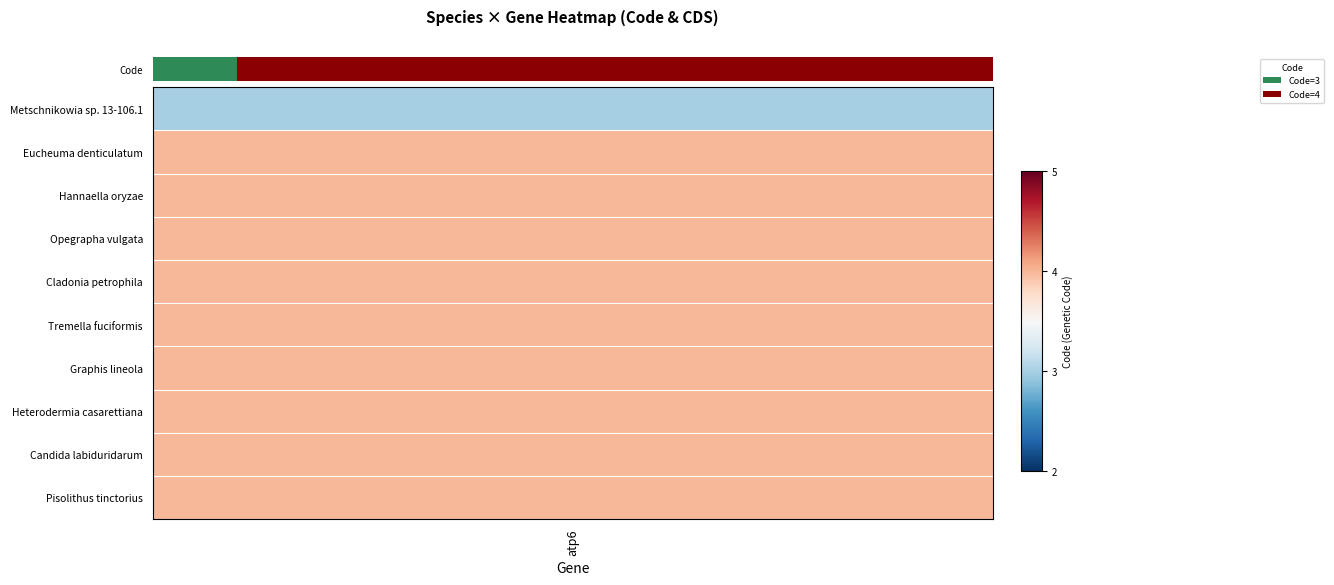

Count the values in the range 4 to 5.

9